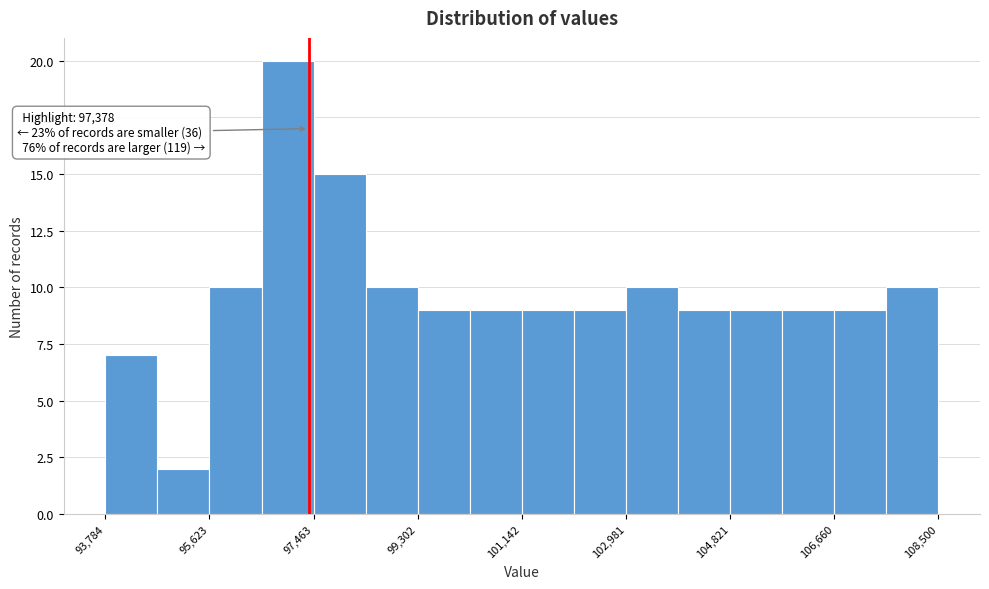

Which range on the x-axis has the tallest bar?

96600 to 97400